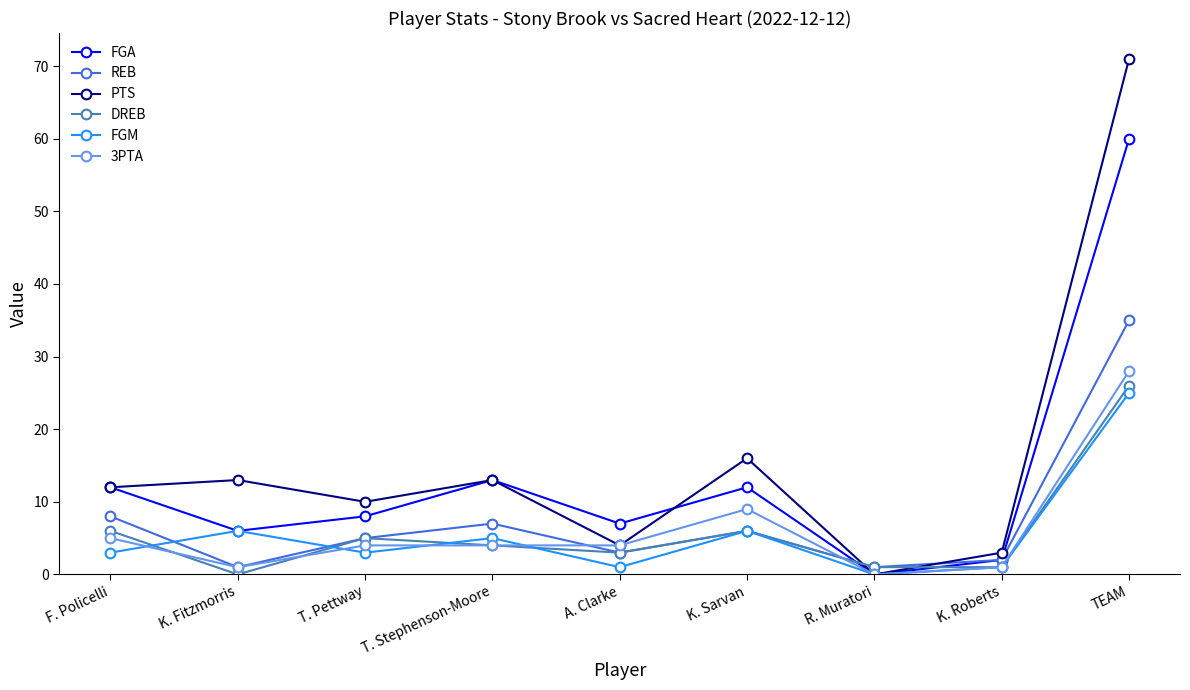

Between A. Clarke and K. Roberts, which series saw the biggest shift?

FGA